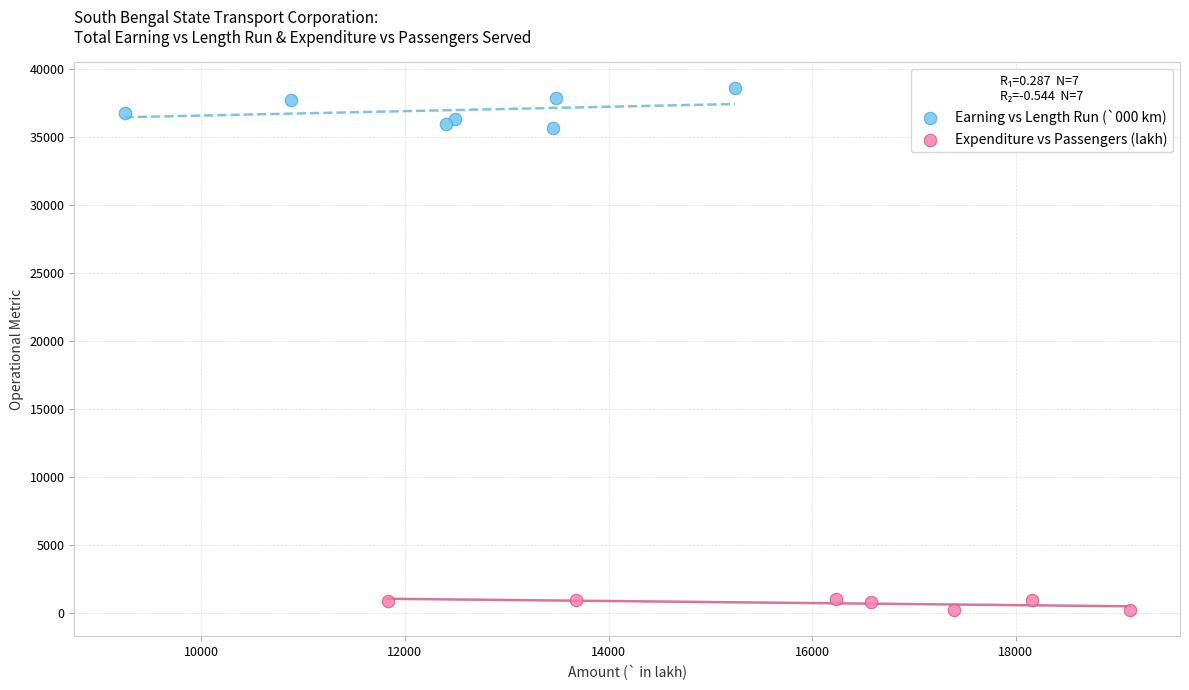

Which series has the largest Y range (max minus min)?

Earning vs Length Run (`000 km)